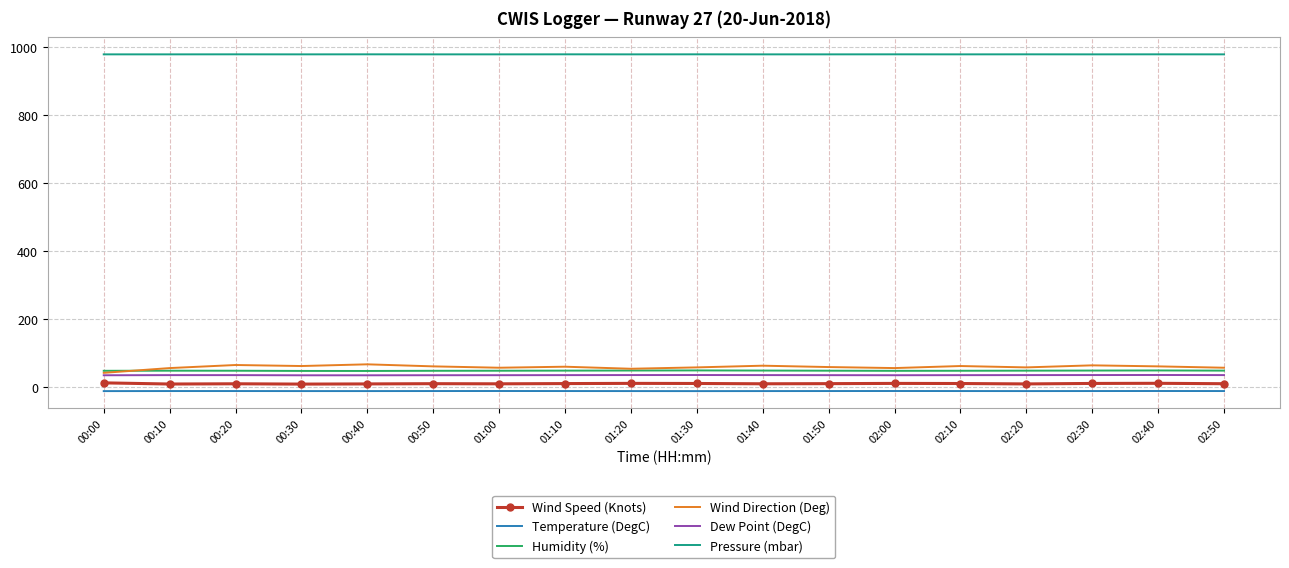

Which series has the largest total across all categories?

Pressure (mbar)